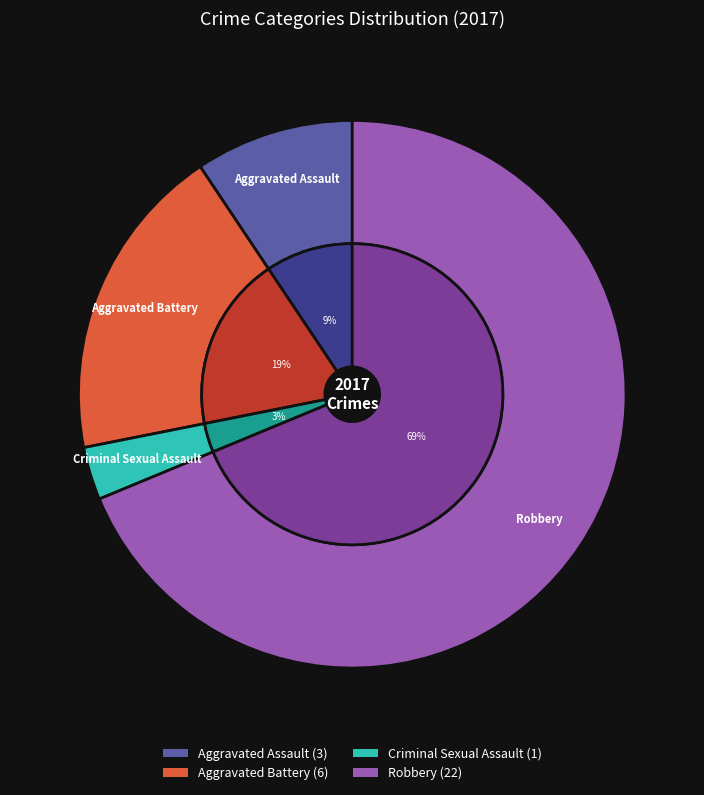

What percentage do Robbery and Aggravated Battery together represent?

87.5%